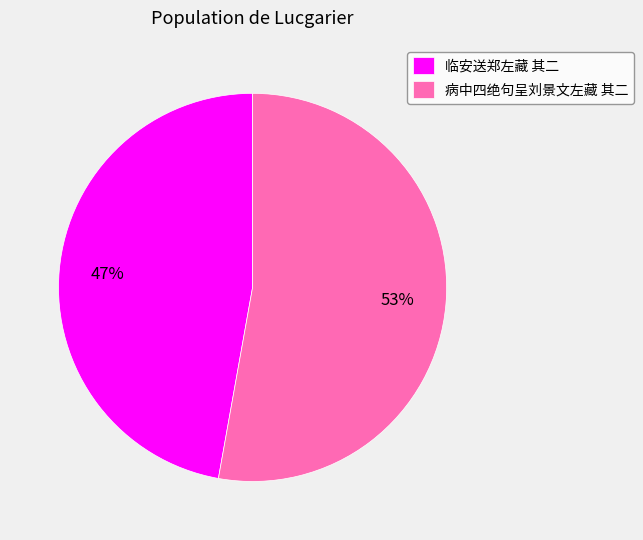

Which category accounts for the majority?

病中四绝句呈刘景文左藏 其二